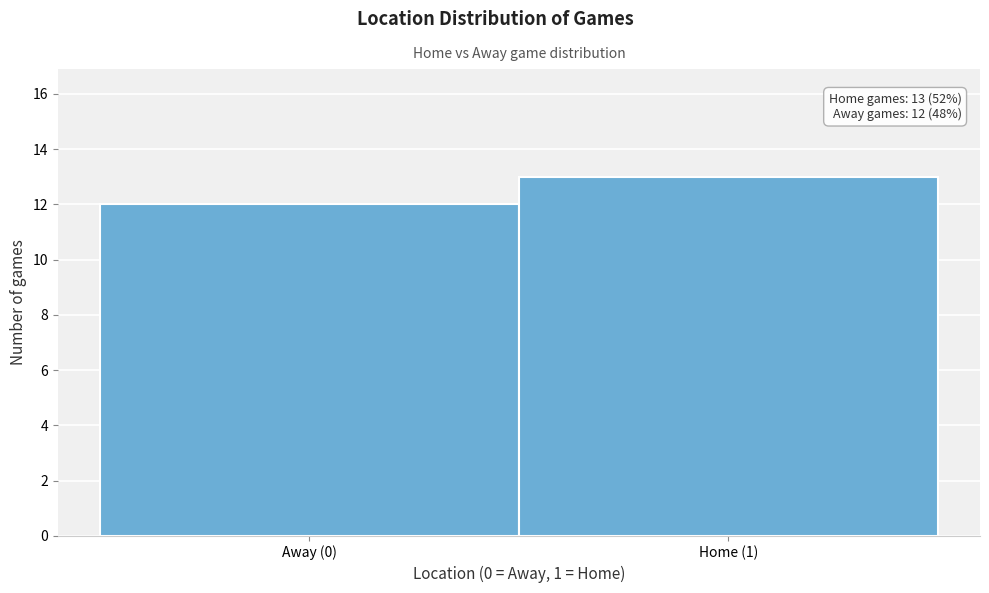

Reading left to right, what are all the values shown in this chart?

12	13